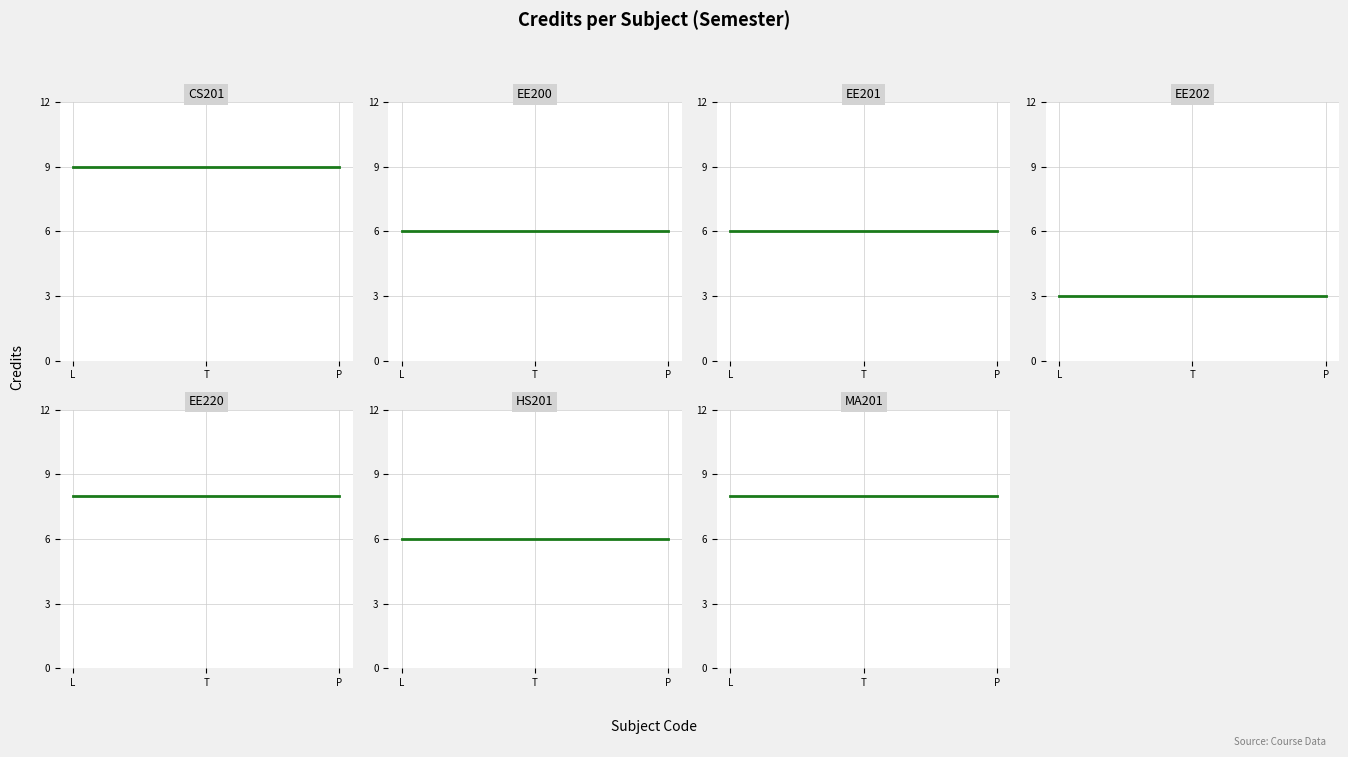

Rank the categories by value from lowest to highest.

EE202, EE200, EE201, HS201, EE220, MA201, CS201